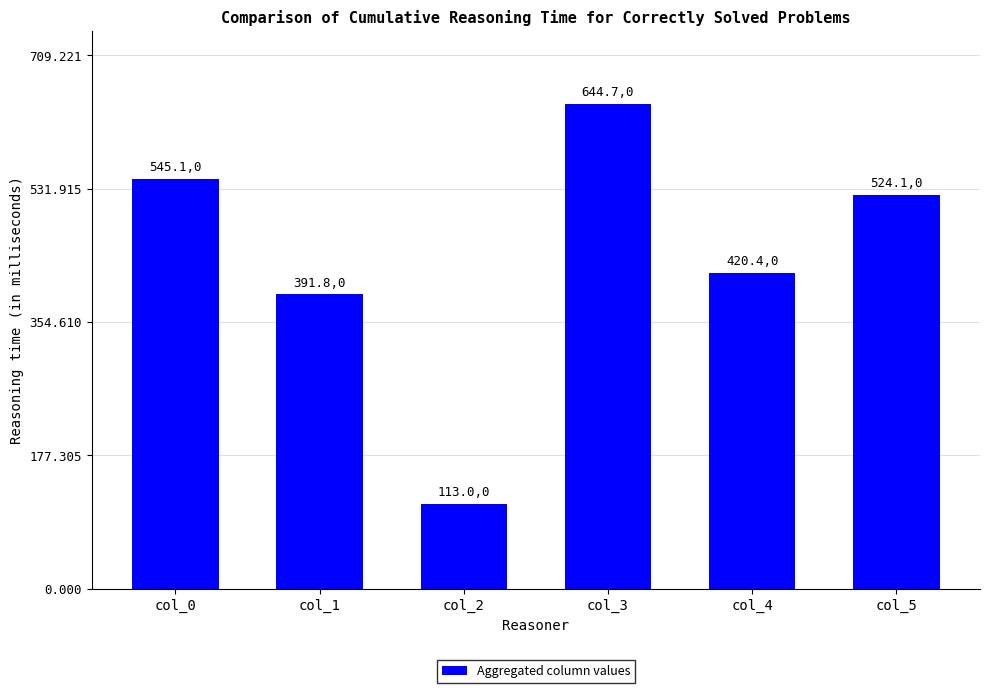

What is the change in value from col_4 to col_5?

+103.6